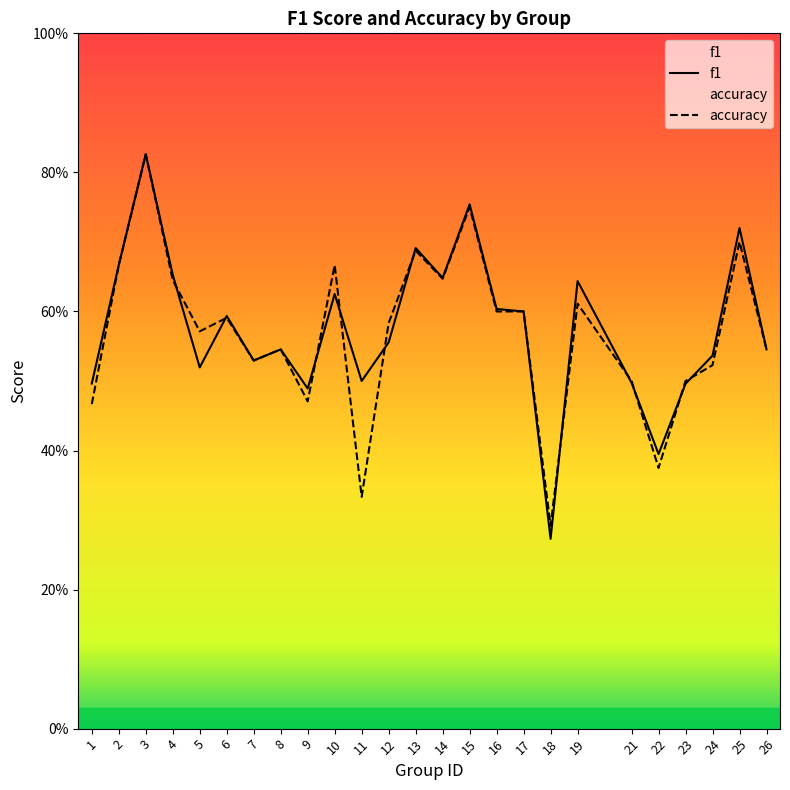

Which series changed the most between 3 and 18?

f1